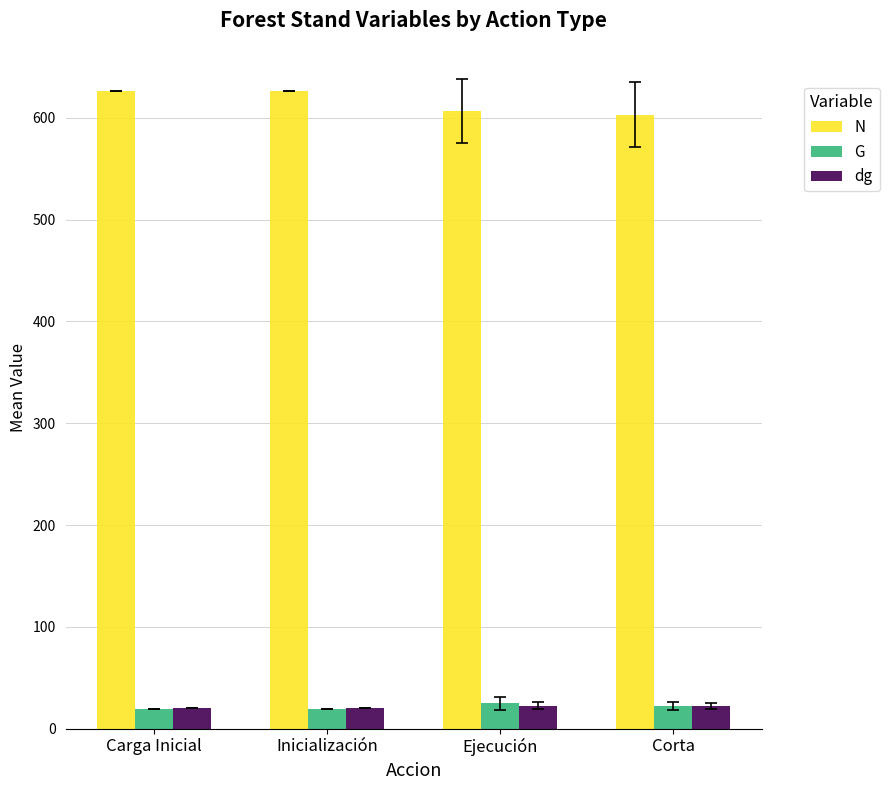

How many data points in N are above 626?

2